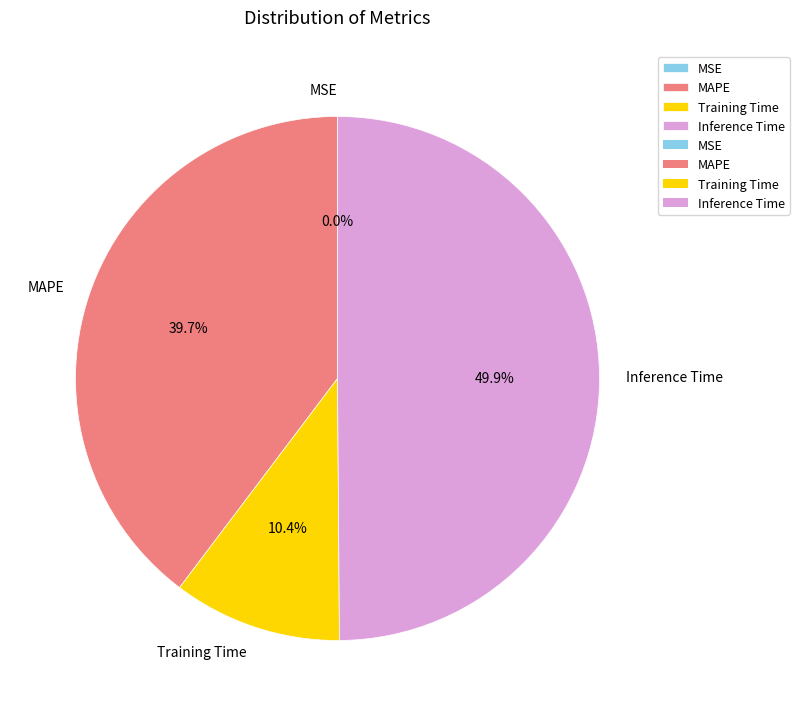

To the nearest percent, what is the difference between the largest and smallest slice percentages?

50%